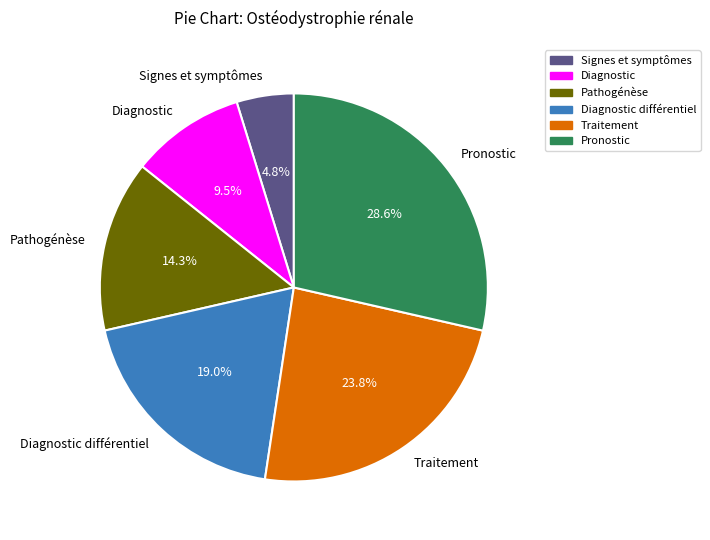

Is there a majority slice in this chart?

No